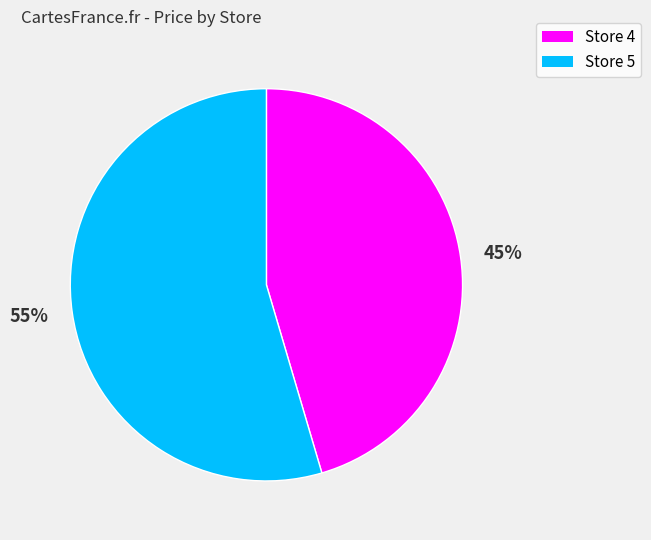

Do Store 4 and Store 5 together represent more than half of the pie?

Yes